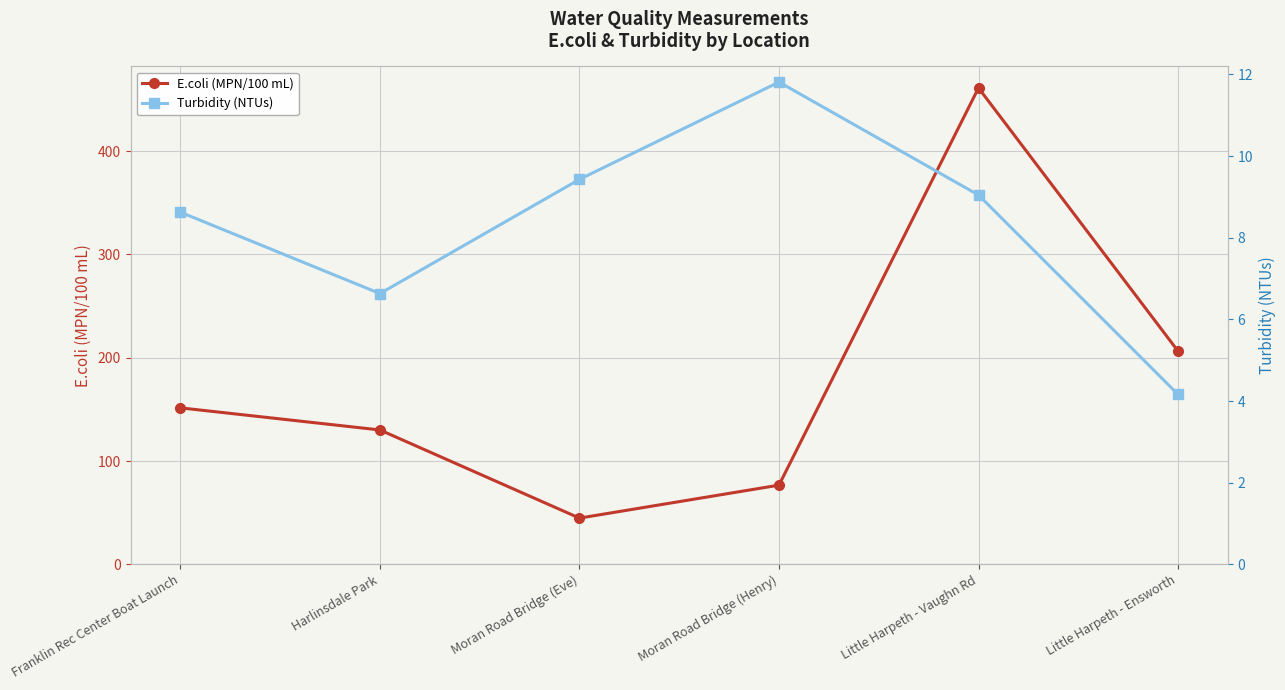

Which series has the largest total across all categories?

E.coli (MPN/100 mL)